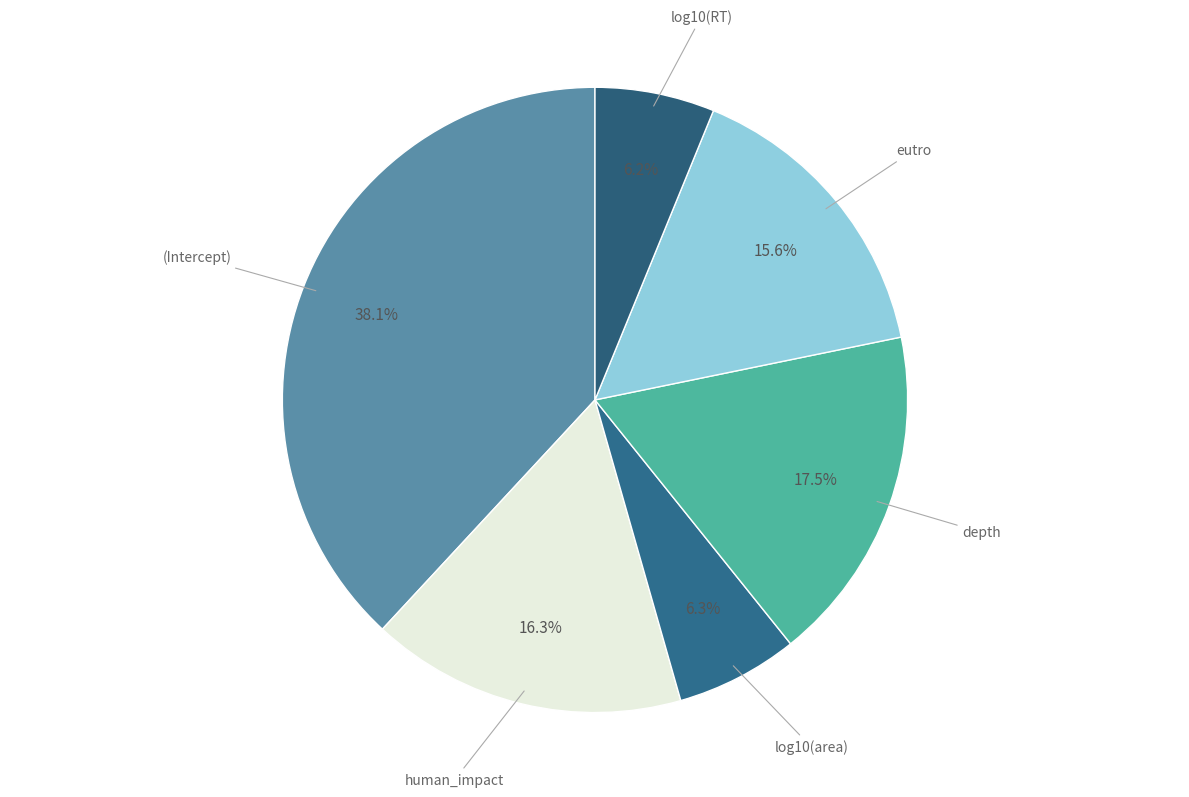

Which category has the biggest portion of the pie?

(Intercept)